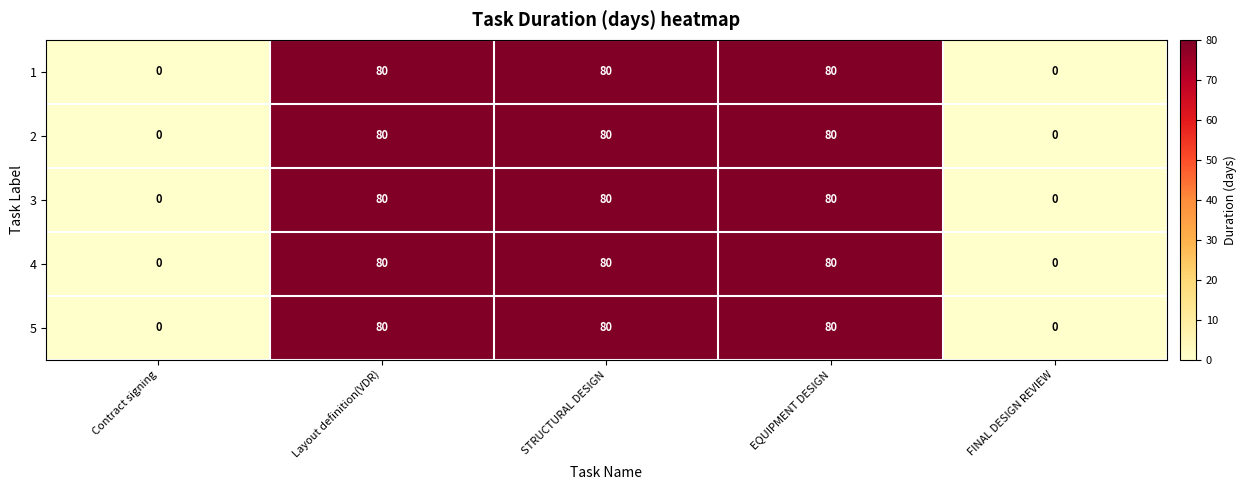

At how many categories does at least one series exceed 50?

3